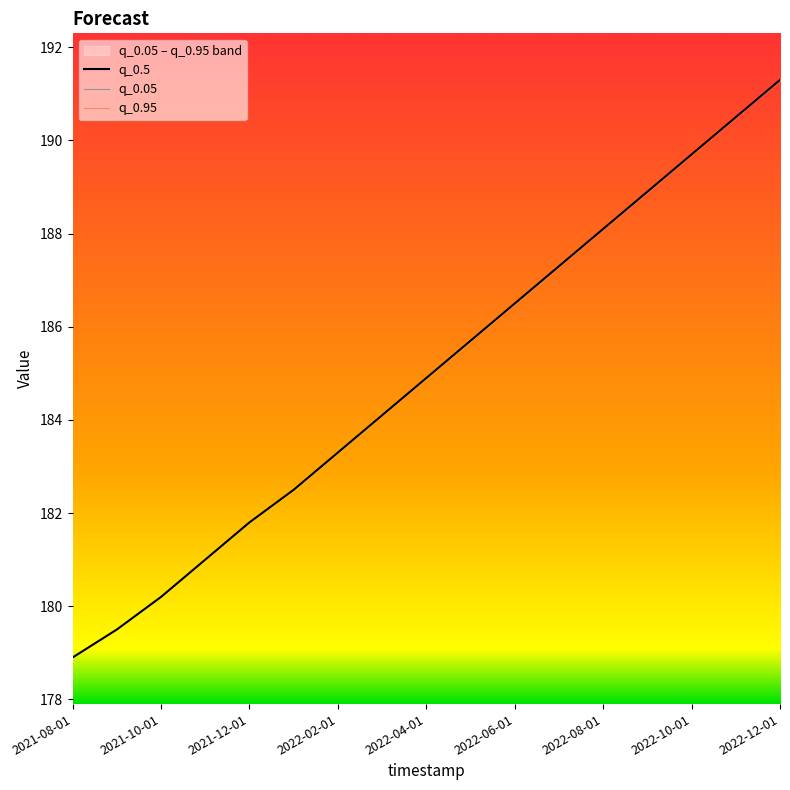

True or false: q_0.05 and q_0.95 cross at least once.

False